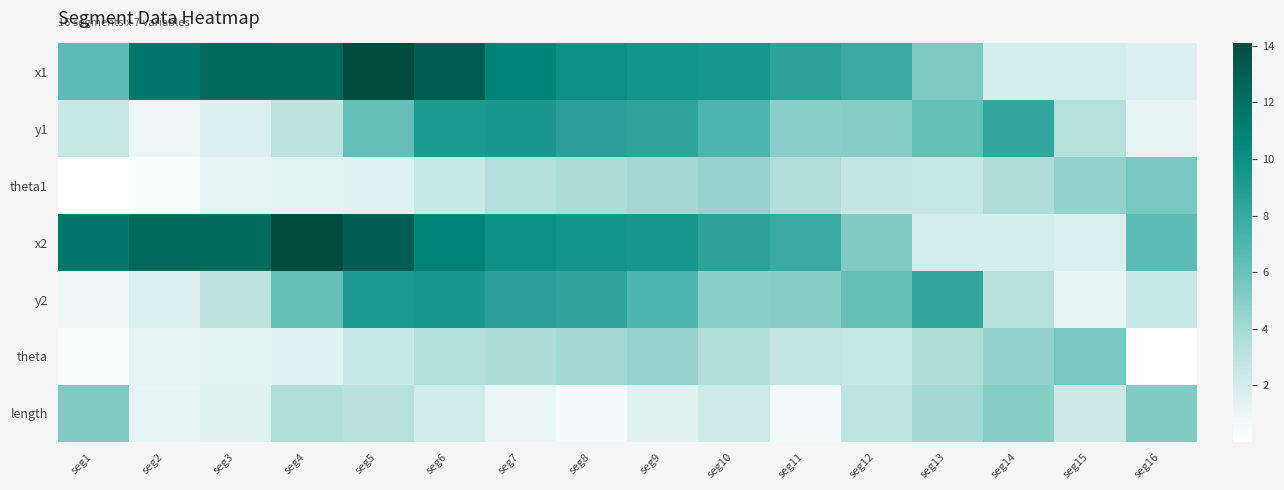

Which series changed the most between seg7 and seg13?

x2